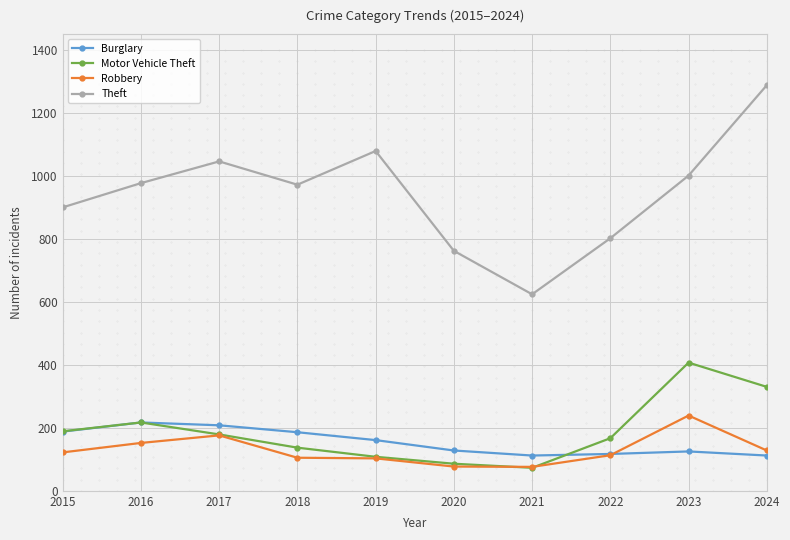

Which series has the largest total across all categories?

Theft